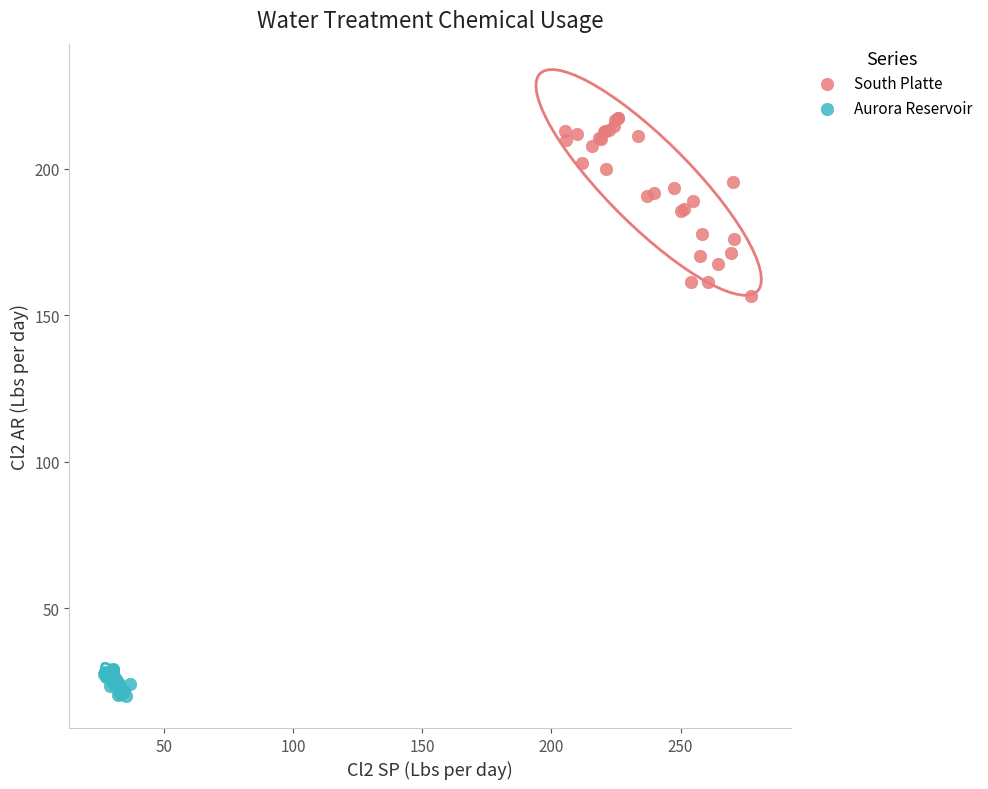

Which series reaches the minimum Y coordinate?

Aurora Reservoir